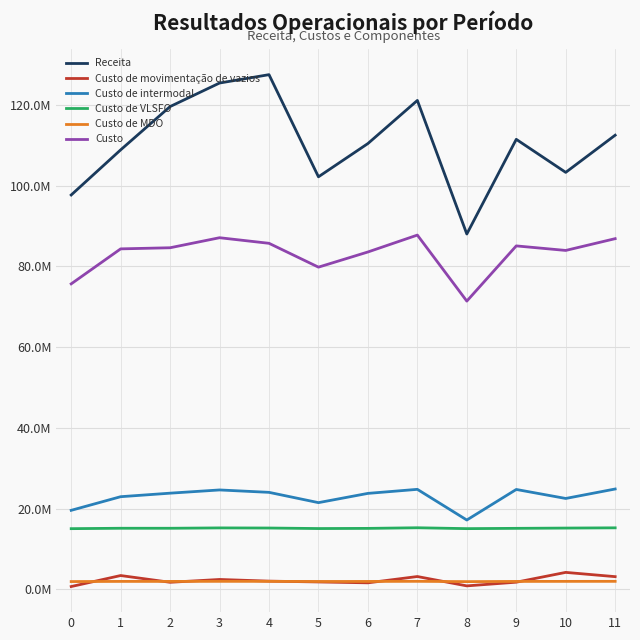

What are all the series names shown in the legend?

Receita, Custo de movimentação de vazios, Custo de intermodal, Custo de VLSFO, Custo de MDO, Custo